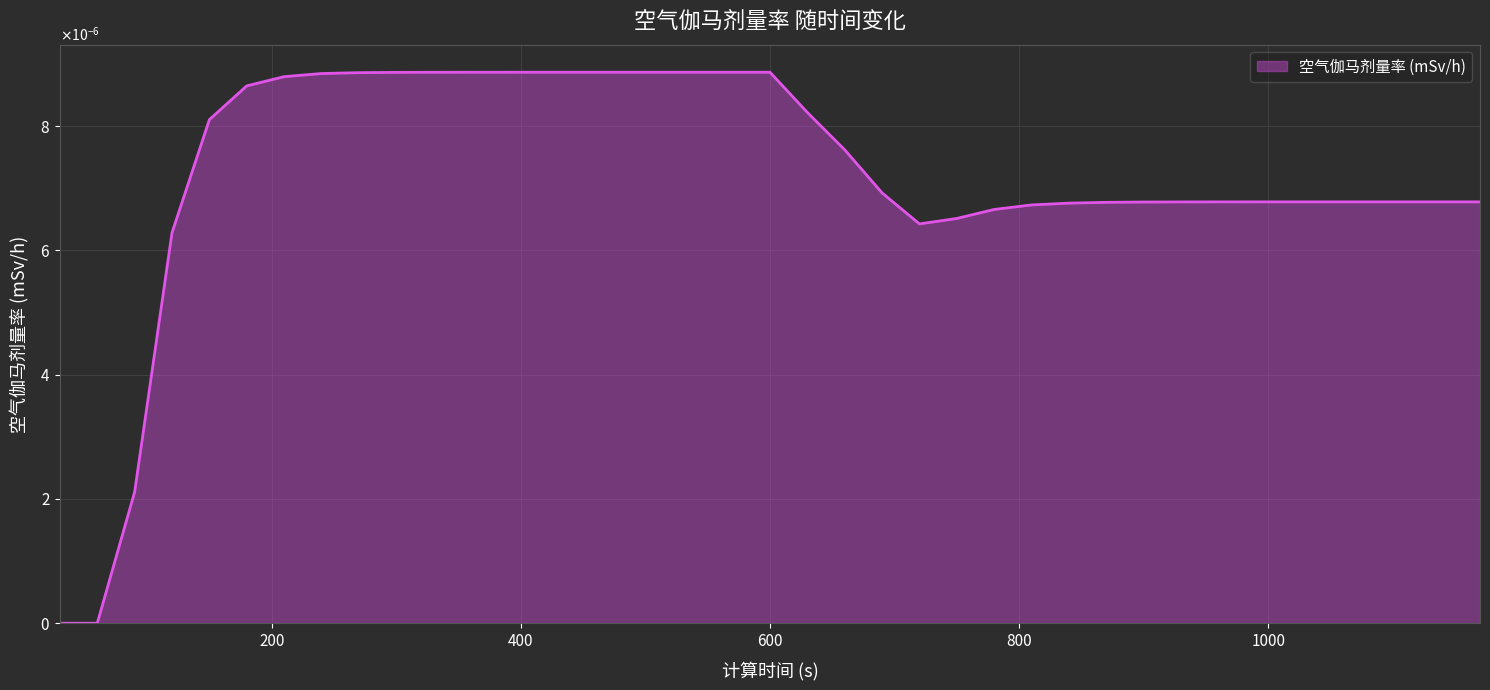

Does the chart have visible grid lines?

Yes